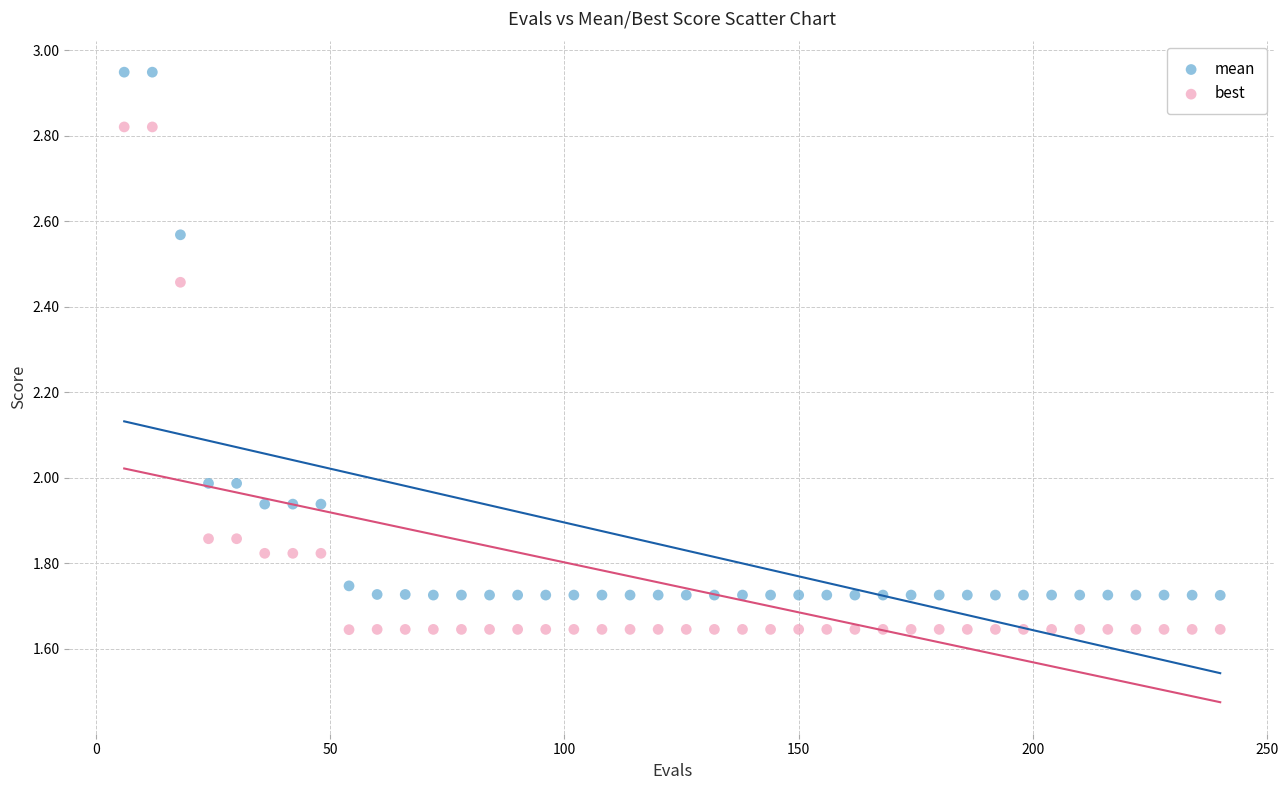

Across all data points, what is the range of Y values (max minus min)?

1.3